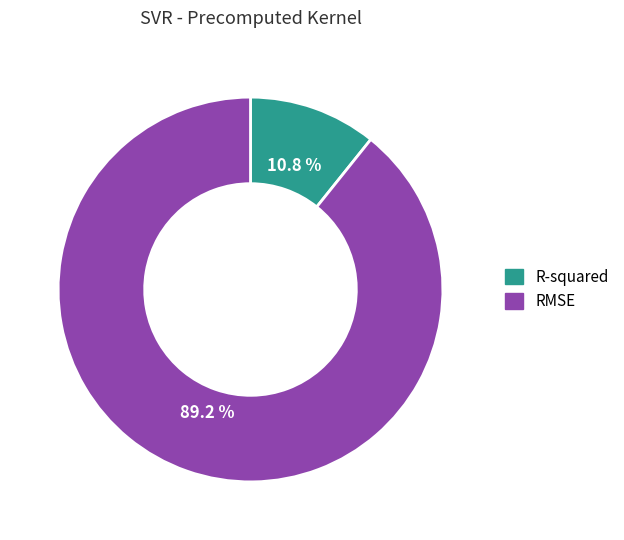

The RMSE slice represents 89% of the pie. True or false?

True